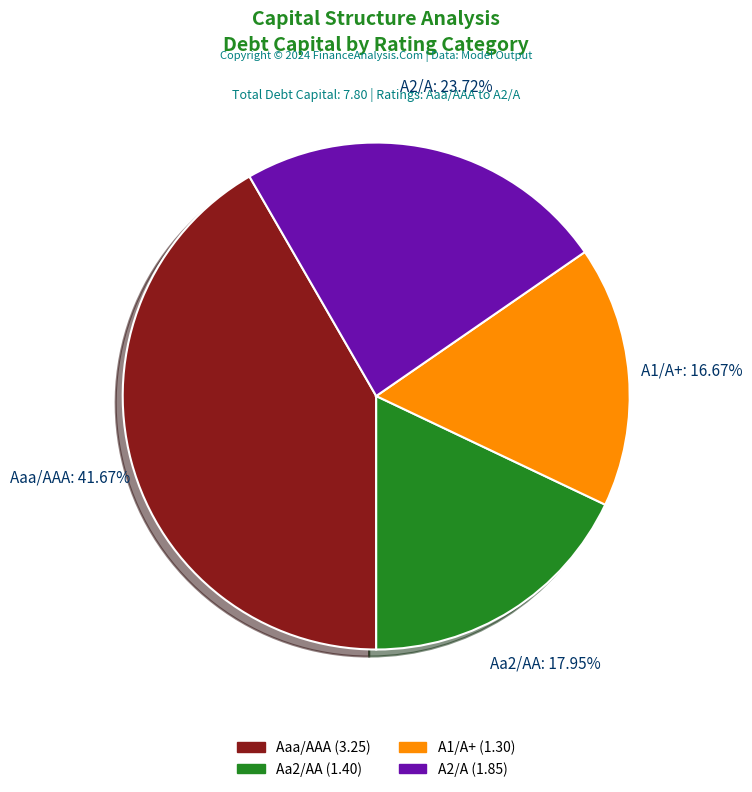

Is there a majority slice in this chart?

No